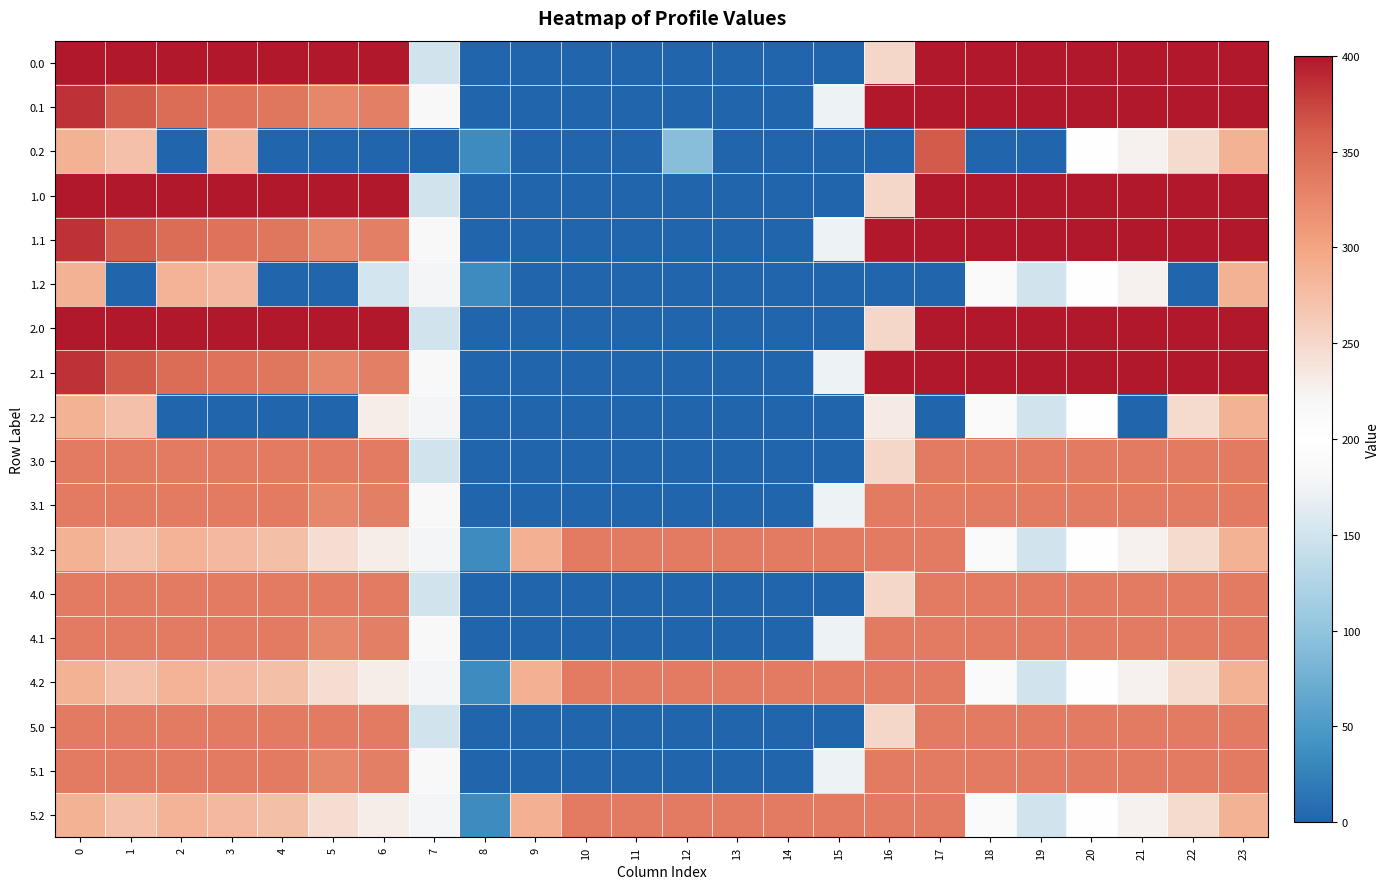

Between 19 and 16, which is larger?

19